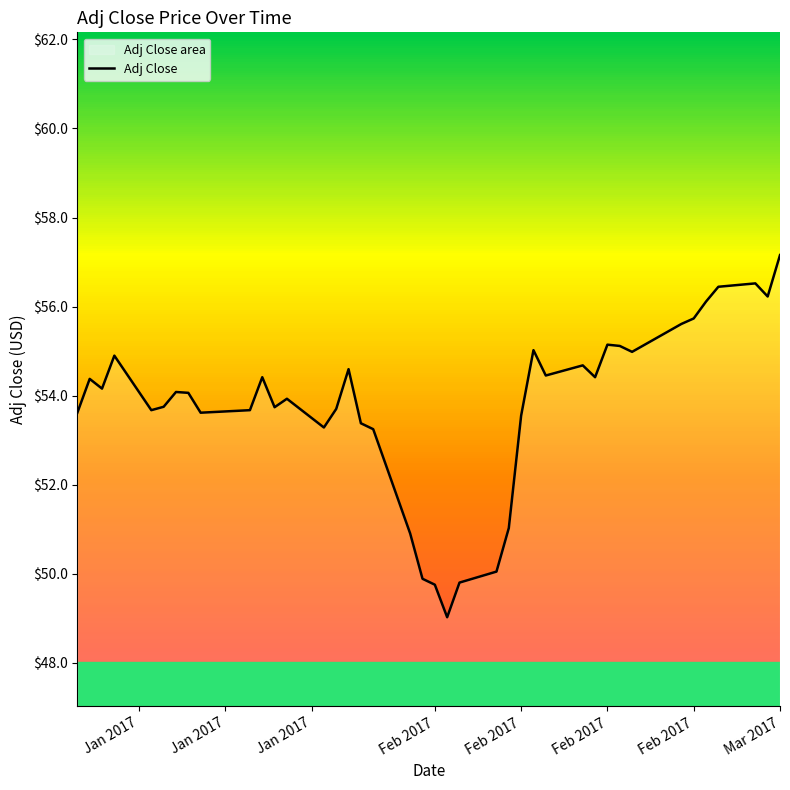

What is the difference between the maximum and minimum values?

8.1